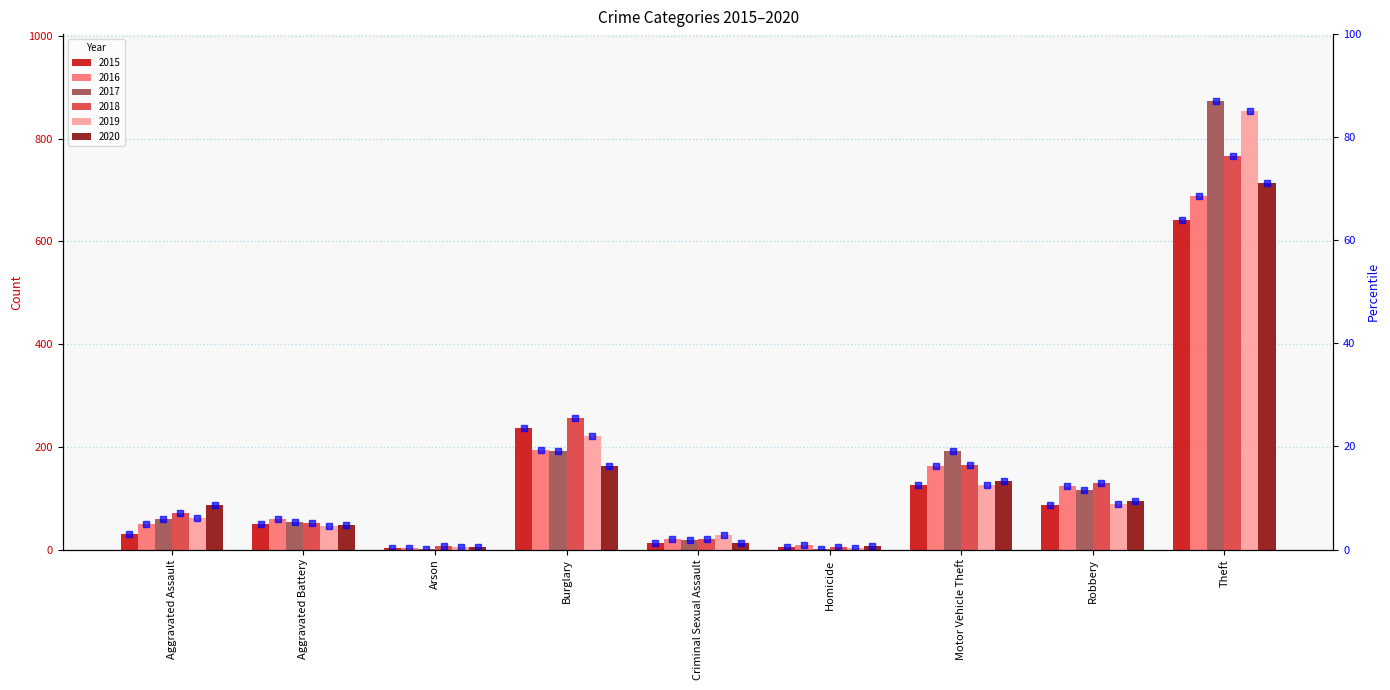

Rank the categories by value from lowest to highest.

Arson, Homicide, Criminal Sexual Assault, Aggravated Assault, Aggravated Battery, Robbery, Motor Vehicle Theft, Burglary, Theft